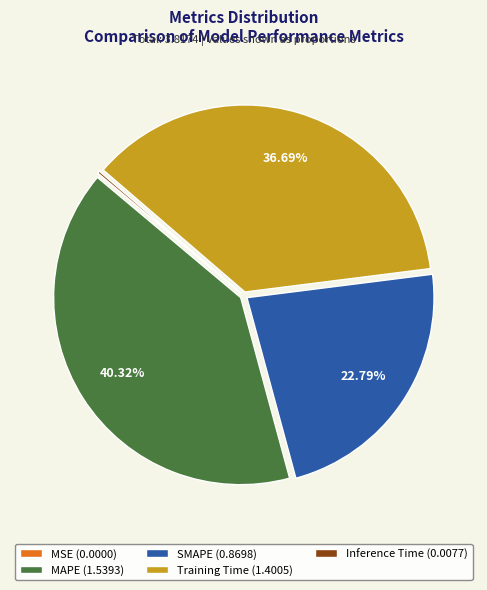

Which has a higher value, Training Time (1.4005) or MAPE (1.5393)?

MAPE (1.5393)